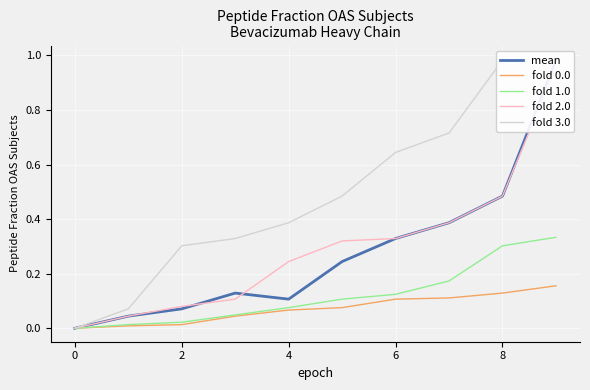

List the series in order of their peak value, lowest first.

fold 0.0, fold 1.0, fold 2.0, mean, fold 3.0